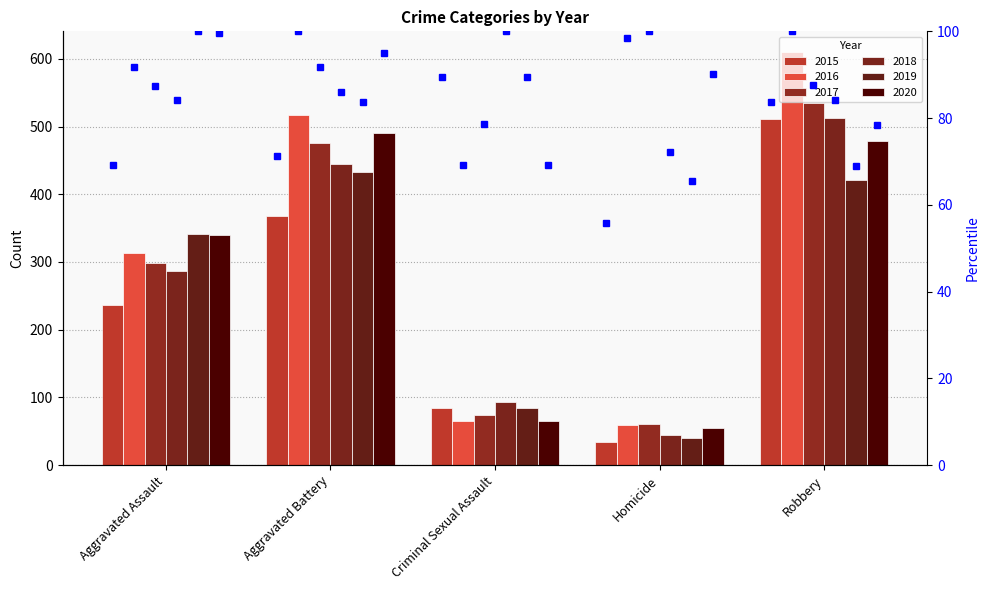

What is the sum of the 2015 values at Criminal Sexual Assault and Aggravated Assault?

320